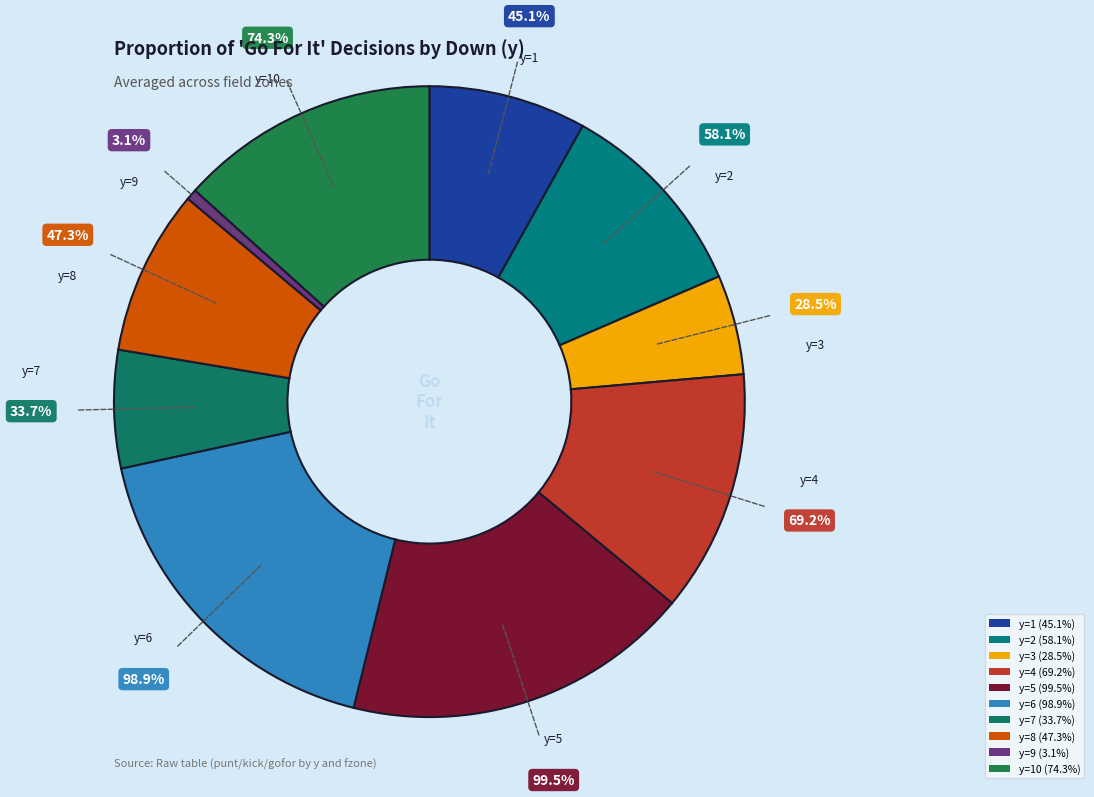

True or false: y=1 accounts for 8% of the total.

True